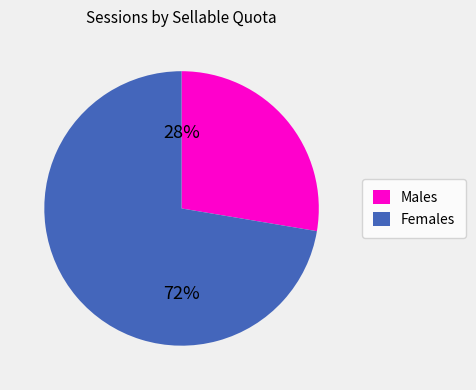

Count the number of slices in the pie.

2